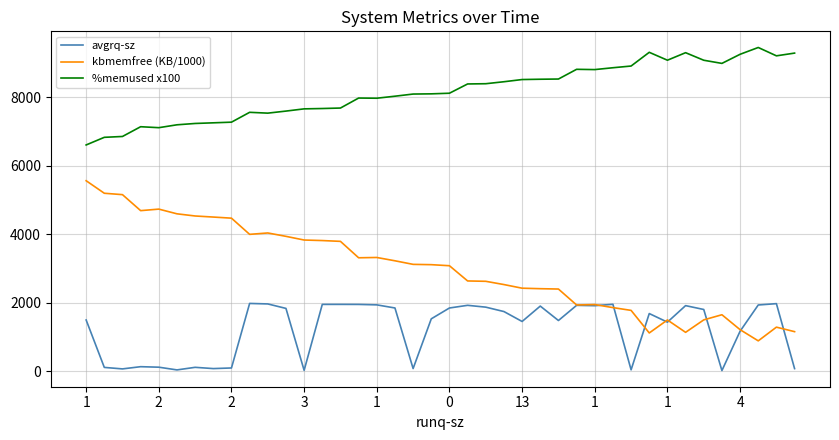

What is the difference between the maximum and minimum values in the avgrq-sz series?

1962.3